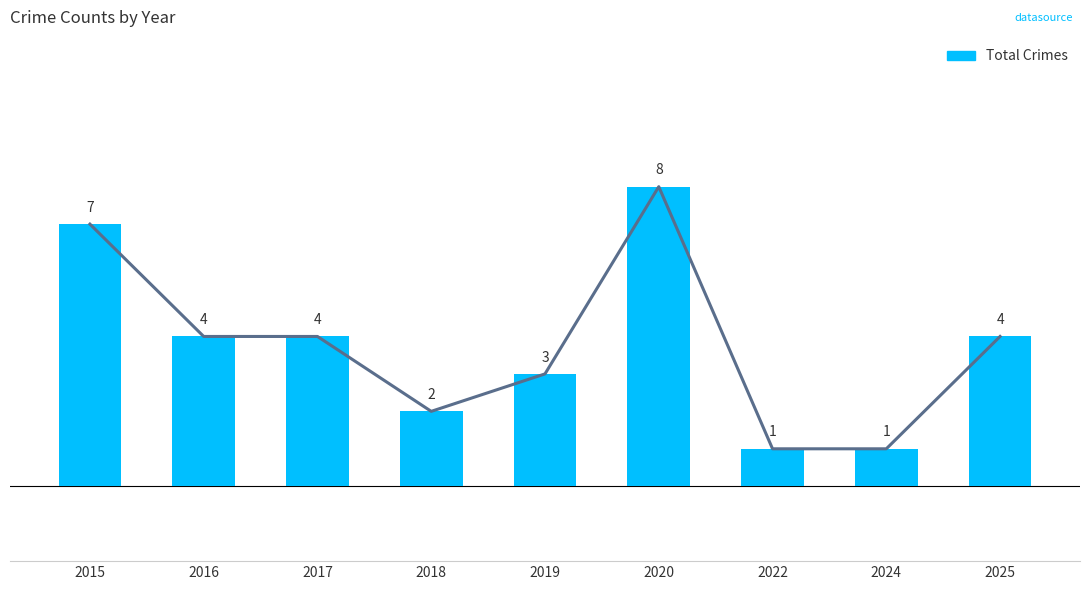

Which has a higher value, 2018 or 2019?

2019